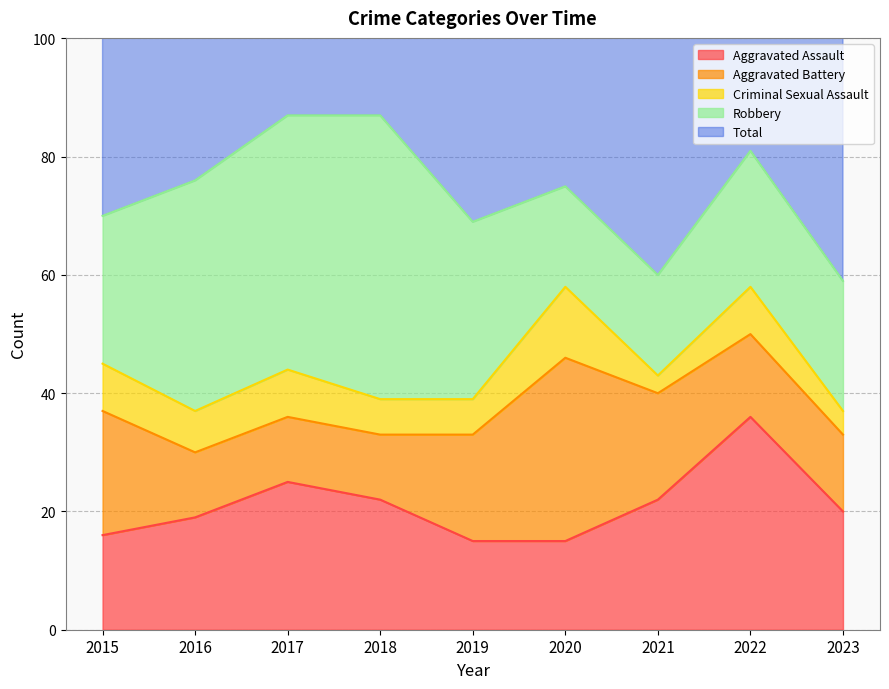

Read the Criminal Sexual Assault value at 2016.

7